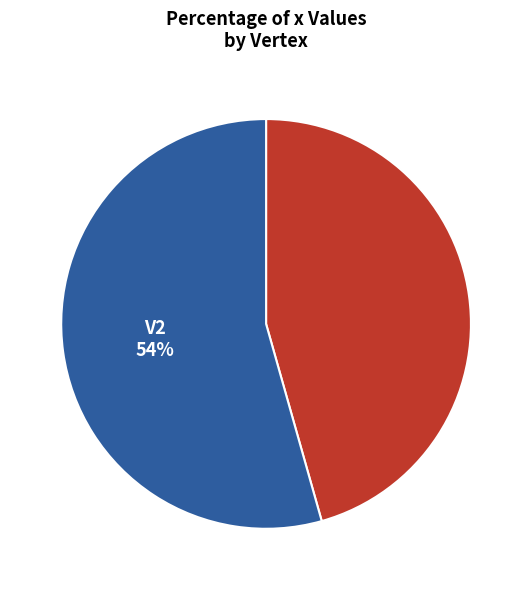

Is there any slice that represents more than half of the pie?

Yes